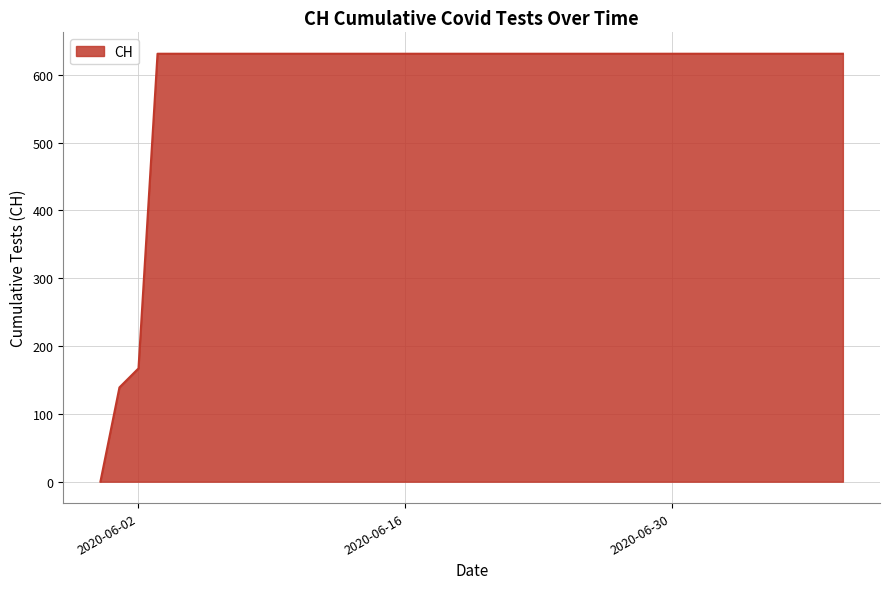

What is the difference between the maximum and minimum values?

631